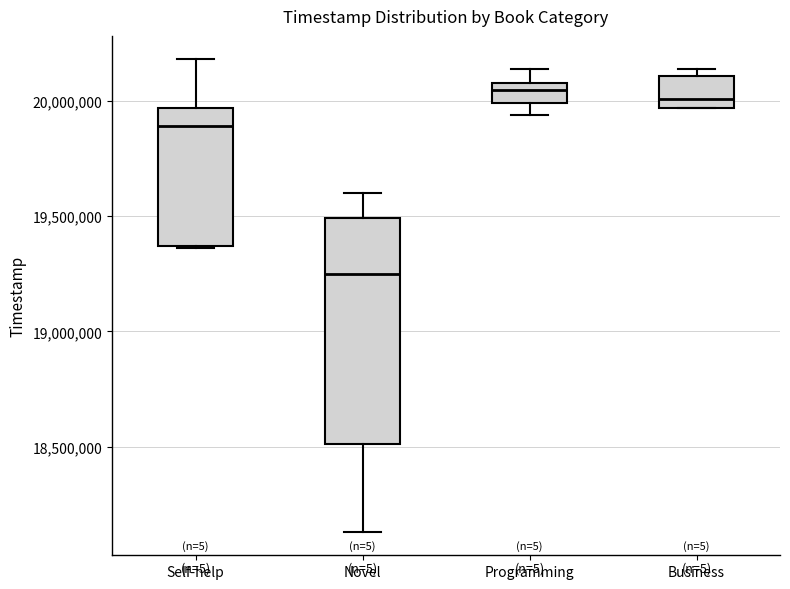

Reading left to right, read every box against the y-axis: the position of its median line, the range the box covers, and the ends of its whiskers. The values are not printed on the chart, so give them approximately, as read against the axis.

Self-help: median 19900000, box 19350000 to 19950000, whiskers 19350000 to 20200000
Novel: median 19250000, box 18500000 to 19500000, whiskers 18150000 to 19600000
Programming: median 20050000, box 20000000 to 20100000, whiskers 19950000 to 20150000
Business: median 20000000, box 19950000 to 20100000, whiskers 19950000 to 20150000